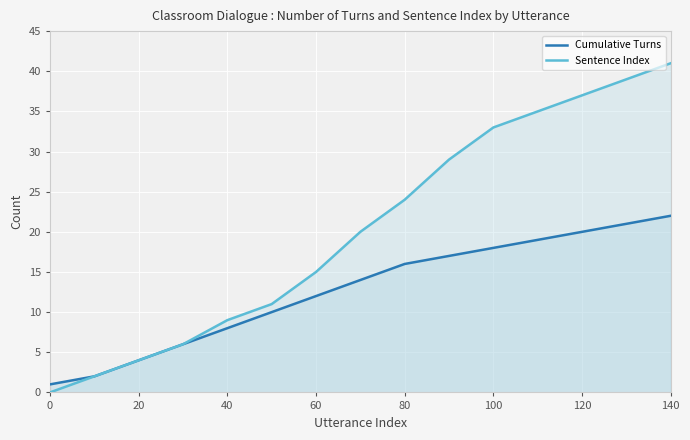

True or false: Sentence Index and Cumulative Turns intersect in this chart.

False